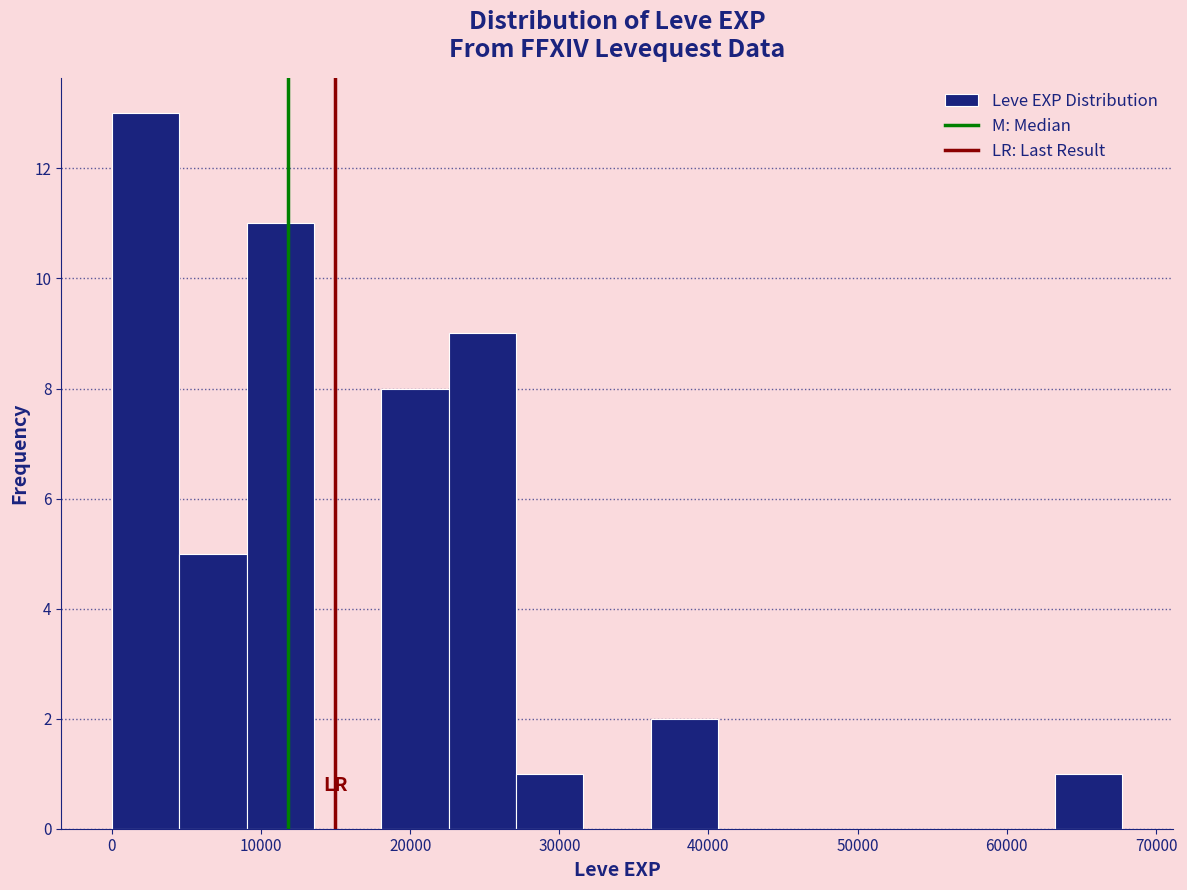

Over which range of the x-axis is the bar tallest?

0 to 5000